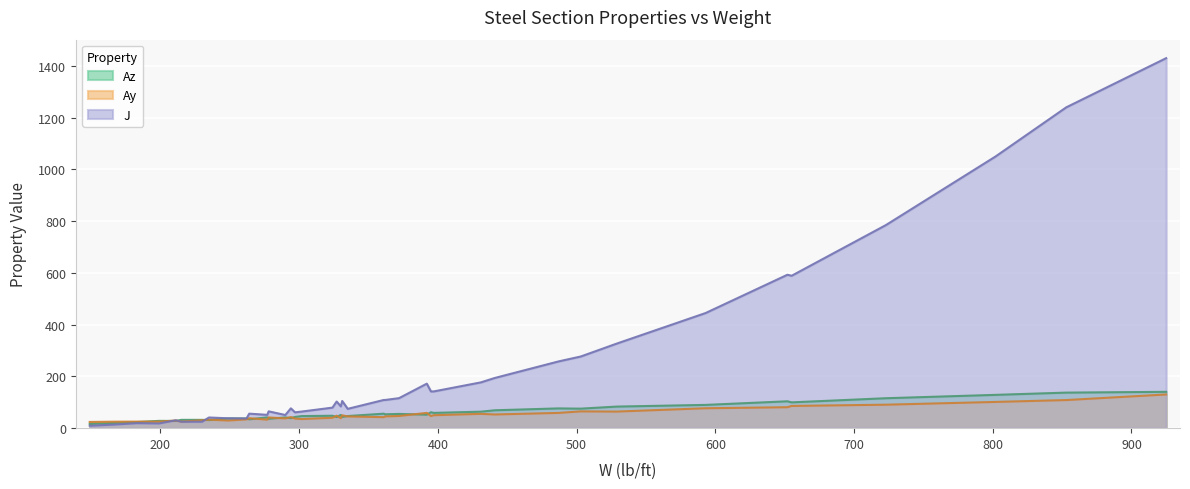

What is the difference between the maximum and minimum values in the Ay series?

106.1